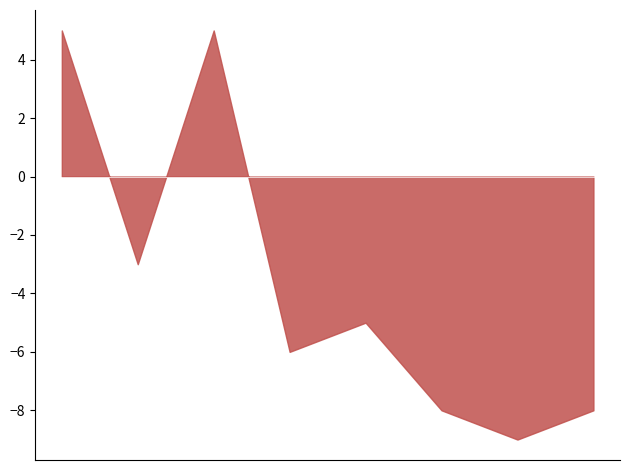

How many values exceed -5?

3